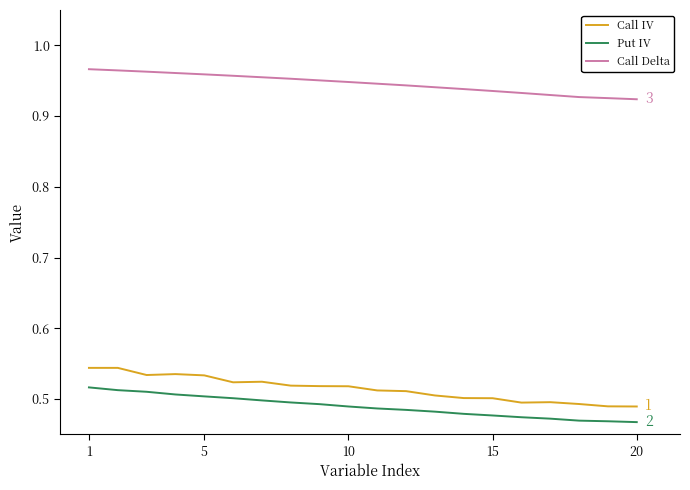

List the series in order of their peak value, lowest first.

Put IV, Call IV, Call Delta